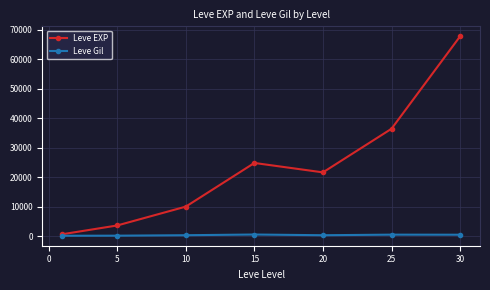

Rank the series by their maximum value, from lowest to highest.

Leve Gil, Leve EXP